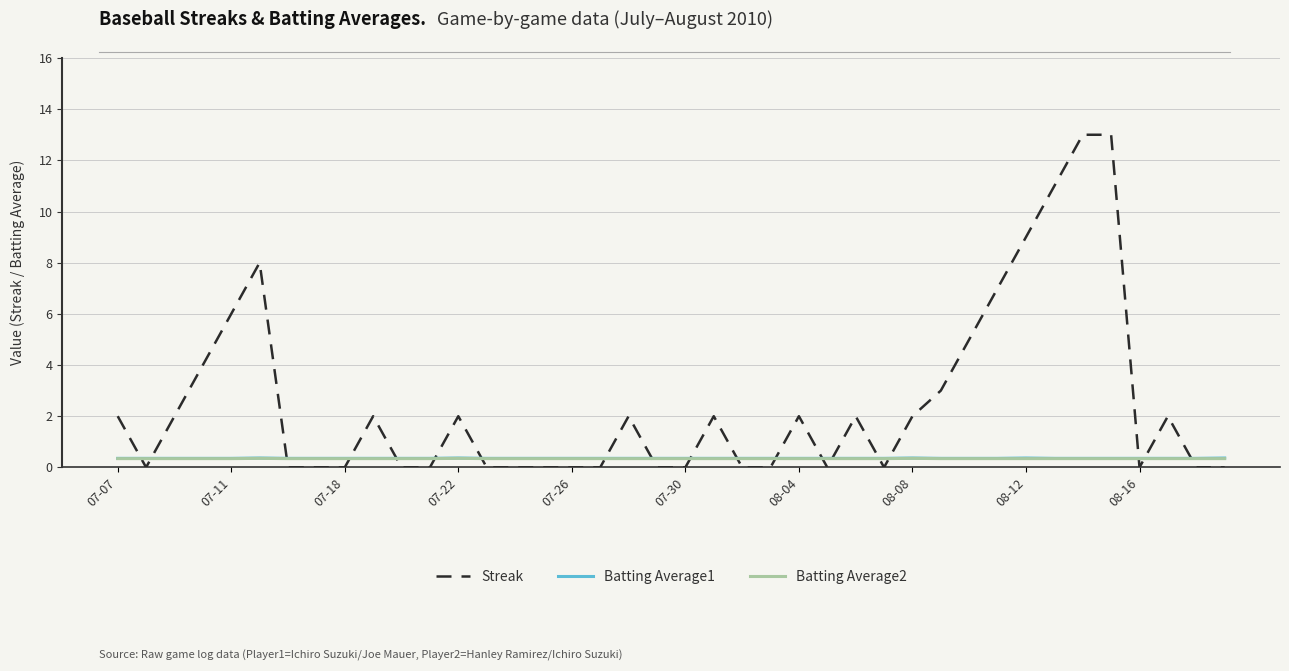

What is the minimum value for Batting Average1?

0.4